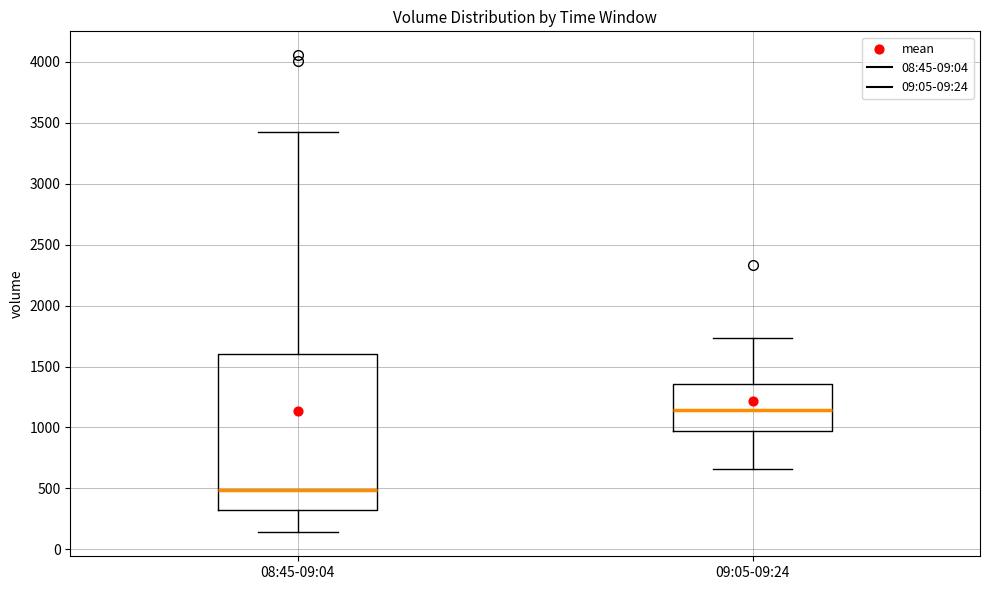

Which box has the lowest median line?

08:45-09:04